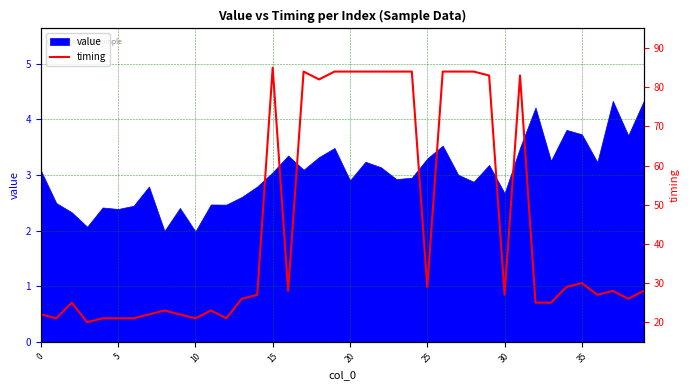

True or false: the data has more than 1 interior local peaks.

True